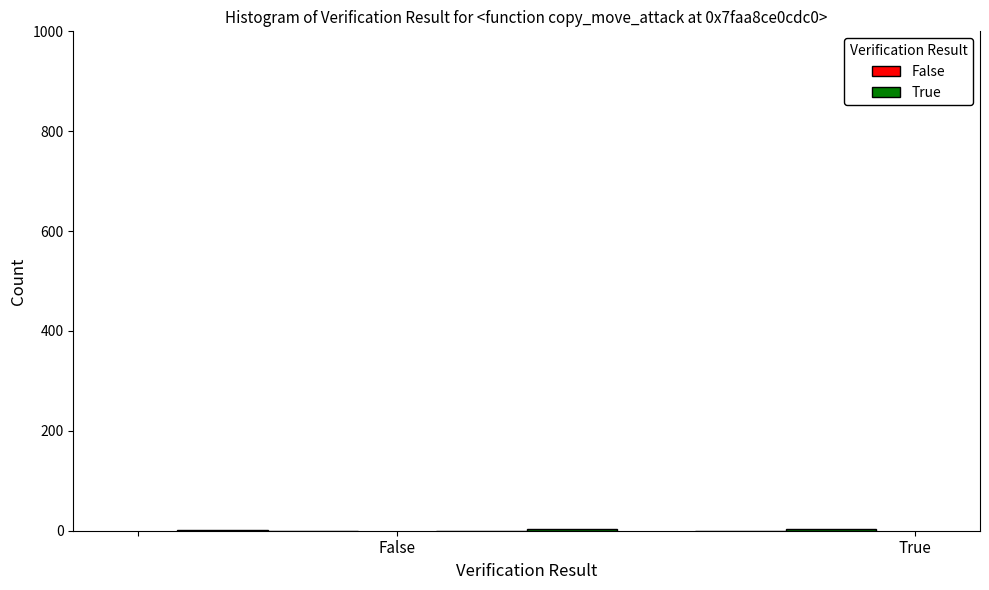

How many categories are shown in the chart?

3